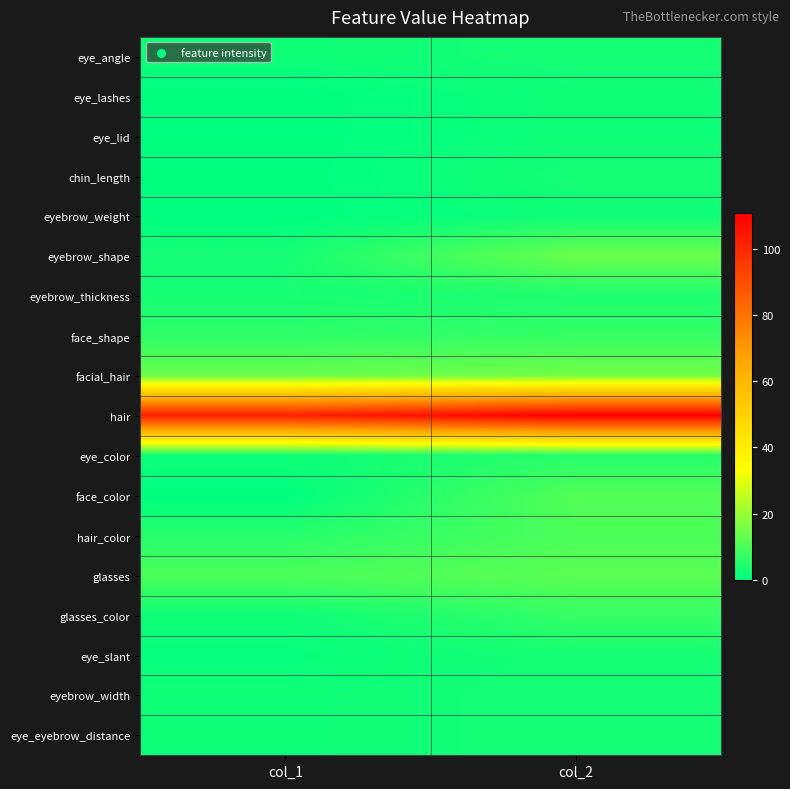

At how many categories does at least one series exceed 59?

2